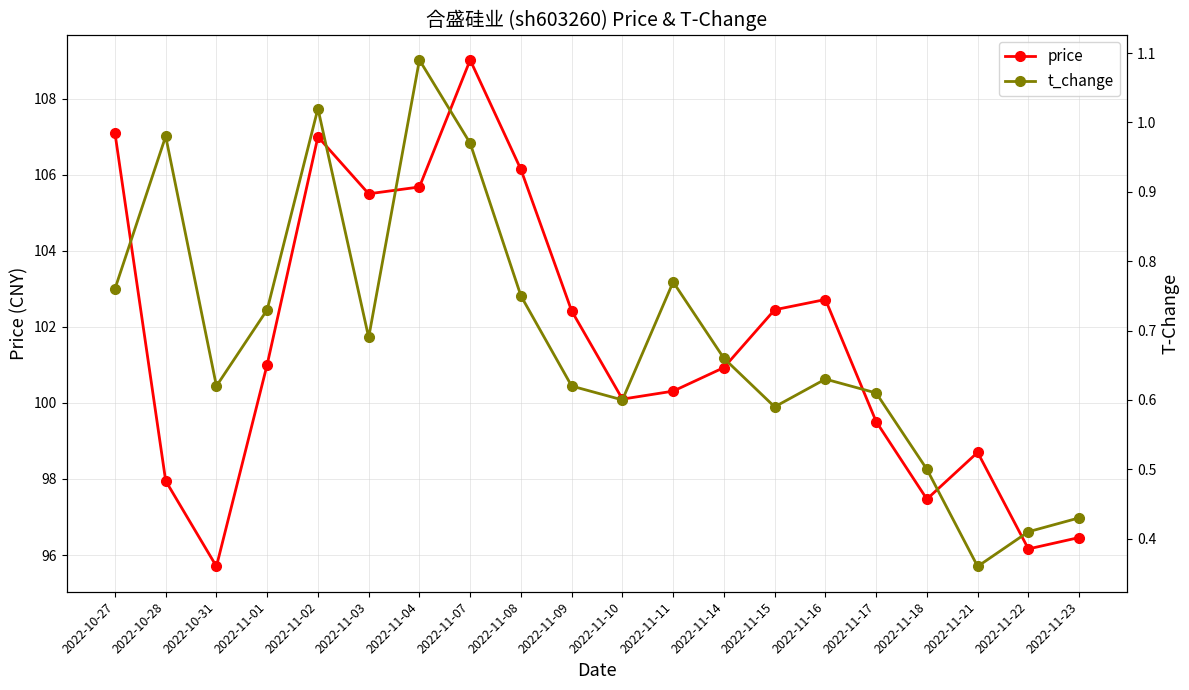

In price, how many points are higher than both neighbors (excluding endpoints)?

4